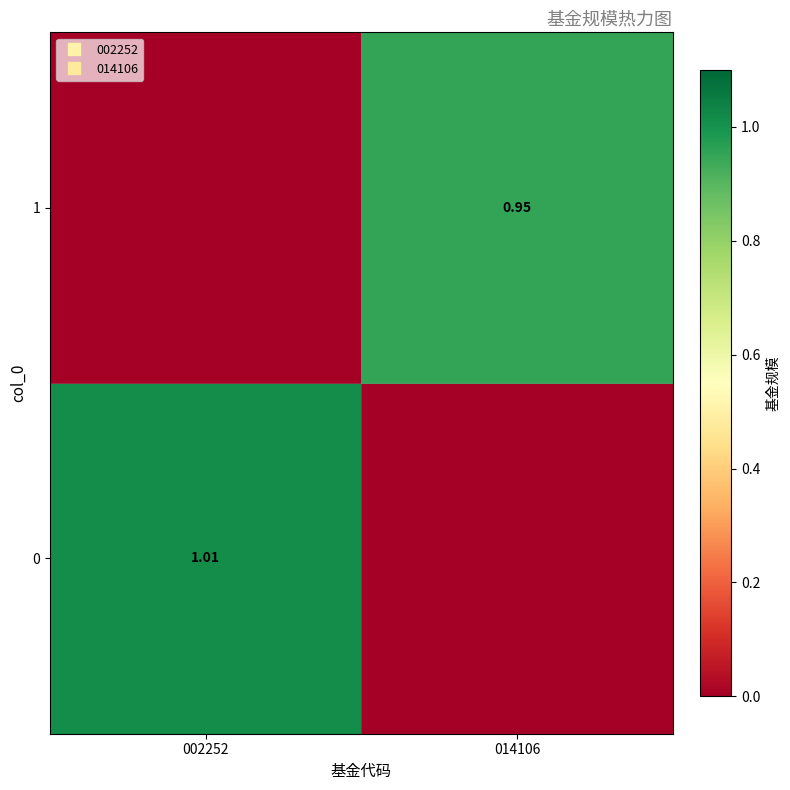

What is the highest value of the 1 series?

0.9